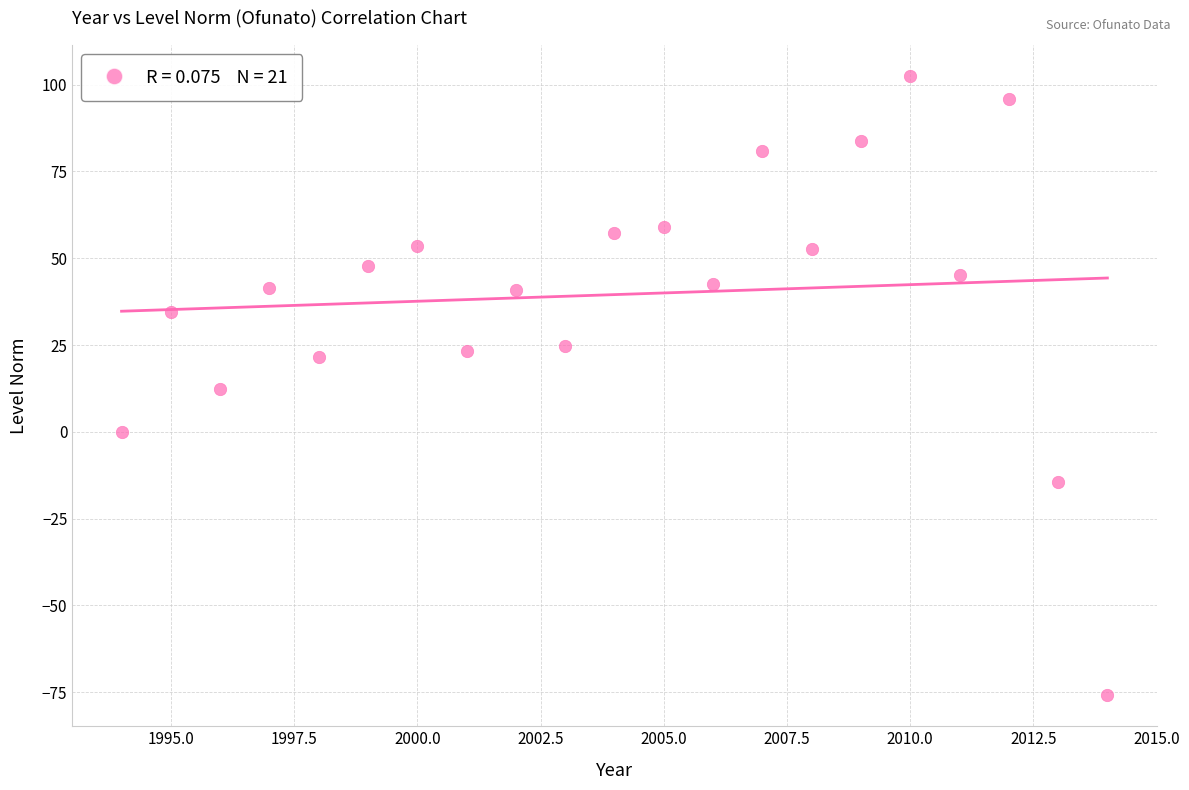

What is the range of Y values (max minus min)?

178.4